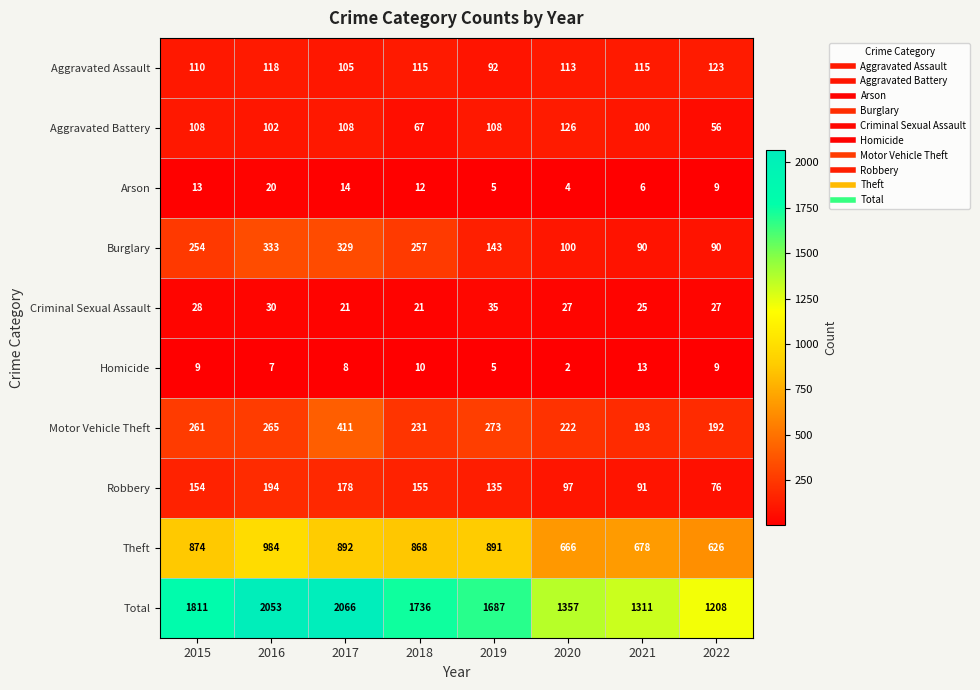

At 2020, list the series in order from smallest to largest.

Homicide, Arson, Criminal Sexual Assault, Robbery, Burglary, Aggravated Assault, Aggravated Battery, Motor Vehicle Theft, Theft, Total